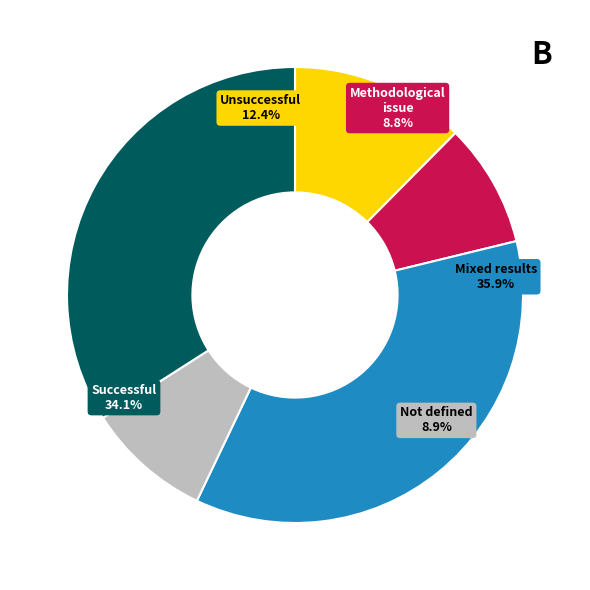

Is there a majority slice in this chart?

No